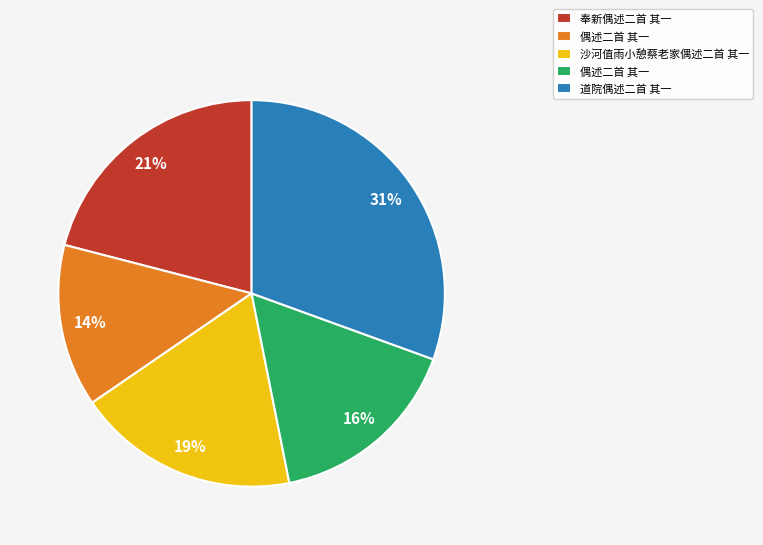

To the nearest percent, what is the average slice percentage?

20%